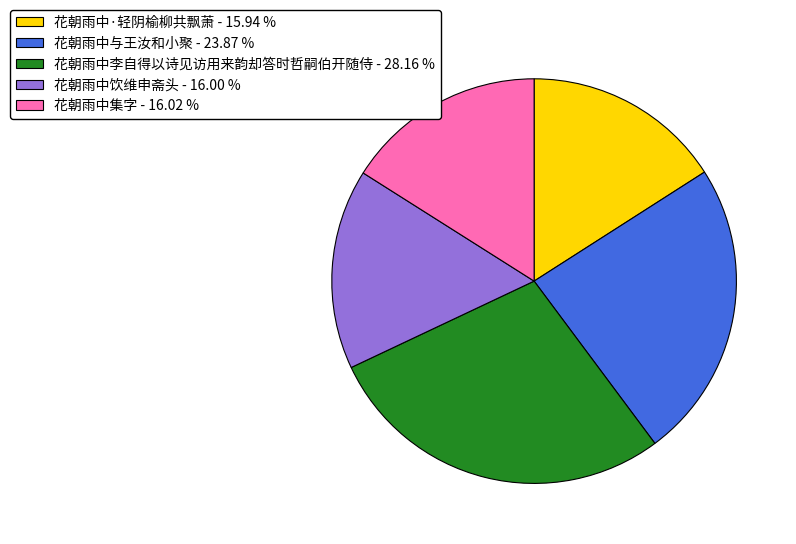

Do 花朝雨中集字 - 16.02 % and 花朝雨中饮维申斋头 - 16.00 % together represent more than half of the pie?

No